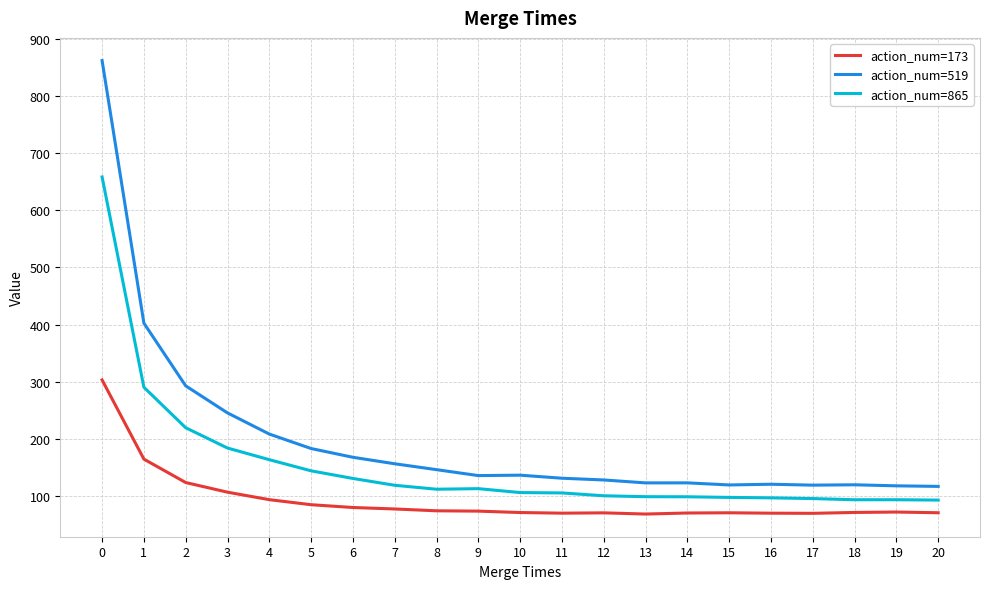

What is the greatest value displayed?

862.5